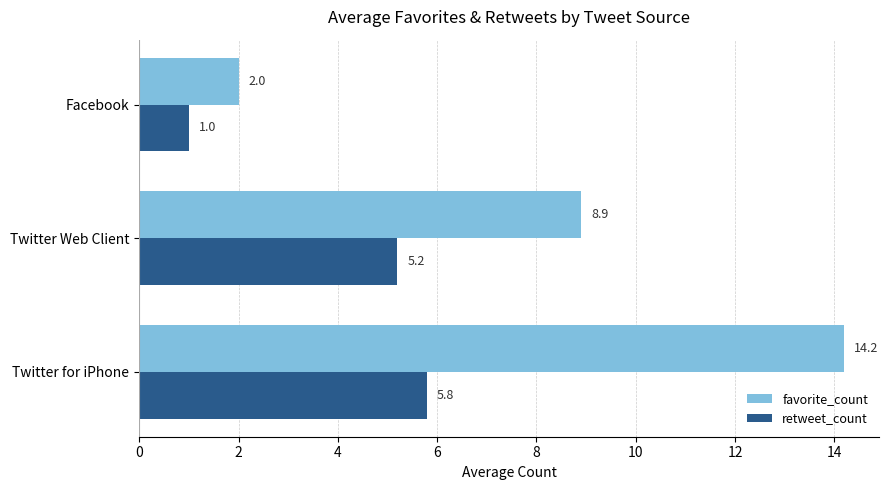

List the series in order of their overall mean, lowest first.

retweet_count, favorite_count